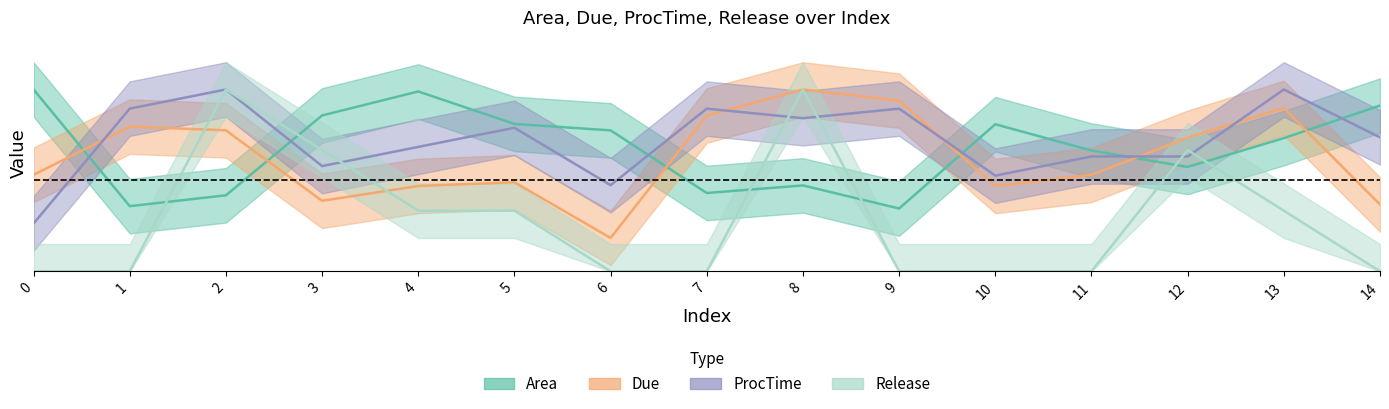

Which series changed the most between 1 and 4?

Area